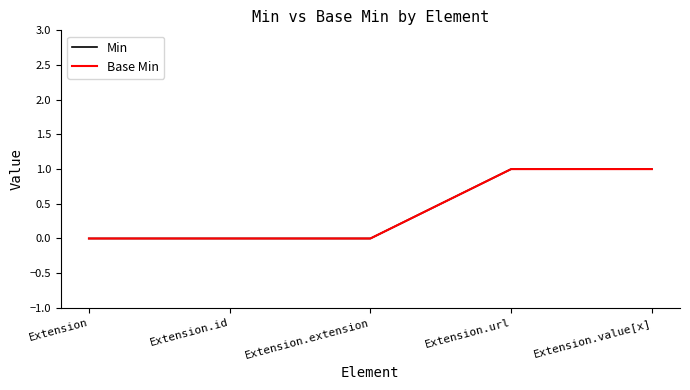

Does the chart have visible grid lines?

No